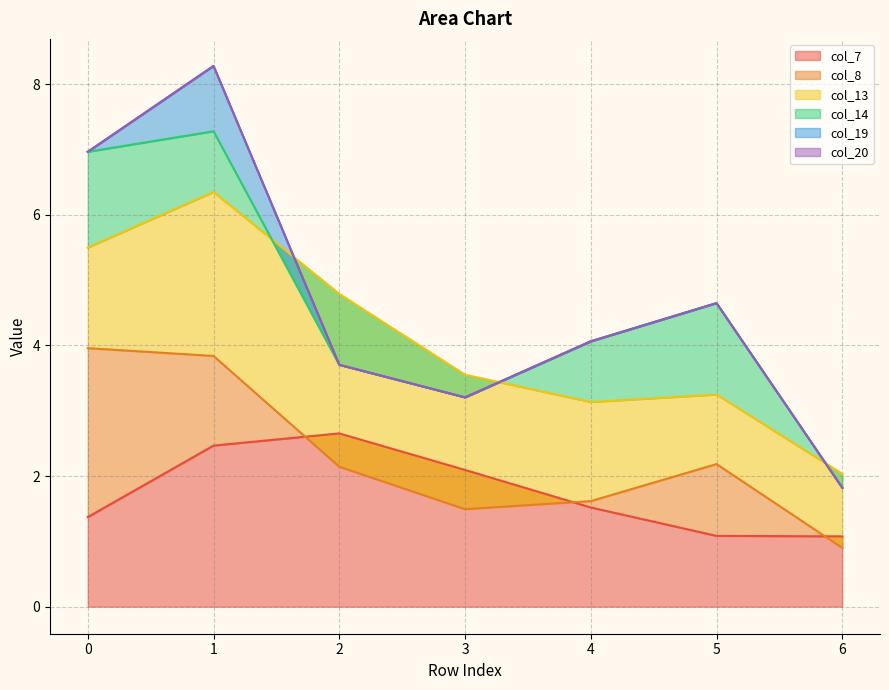

Where is col_7 nearest to the value 1?

6